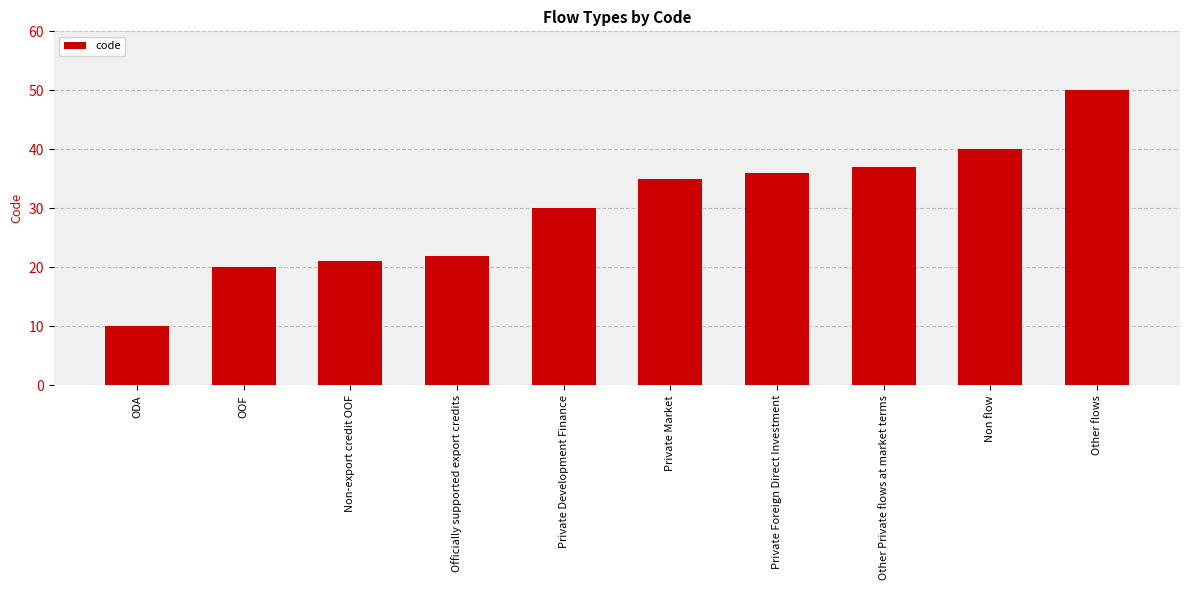

What is the sum of the values at Non-export credit OOF and Officially supported export credits?

43